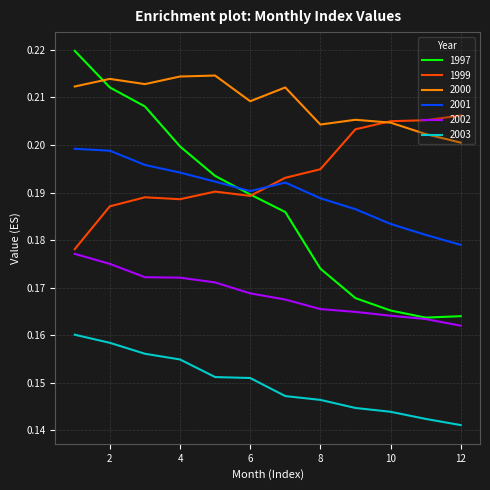

Which series has the widest spread of values?

1997